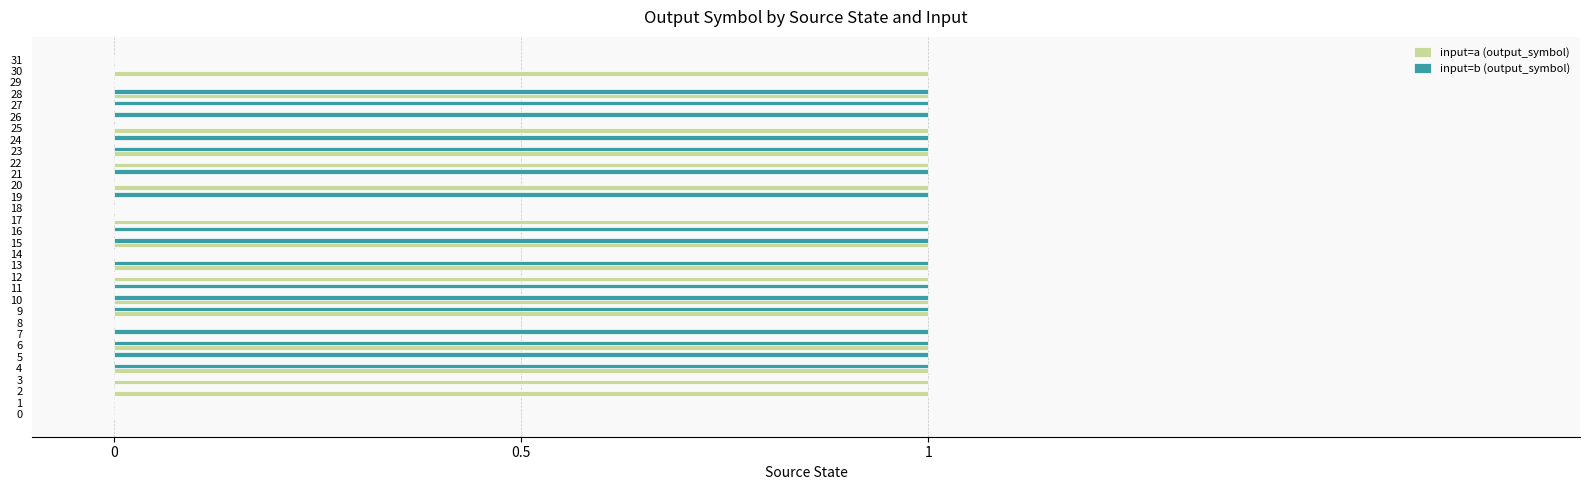

Is the value of input=a (output_symbol) at 10 greater than the value of input=b (output_symbol) at 31?

Yes